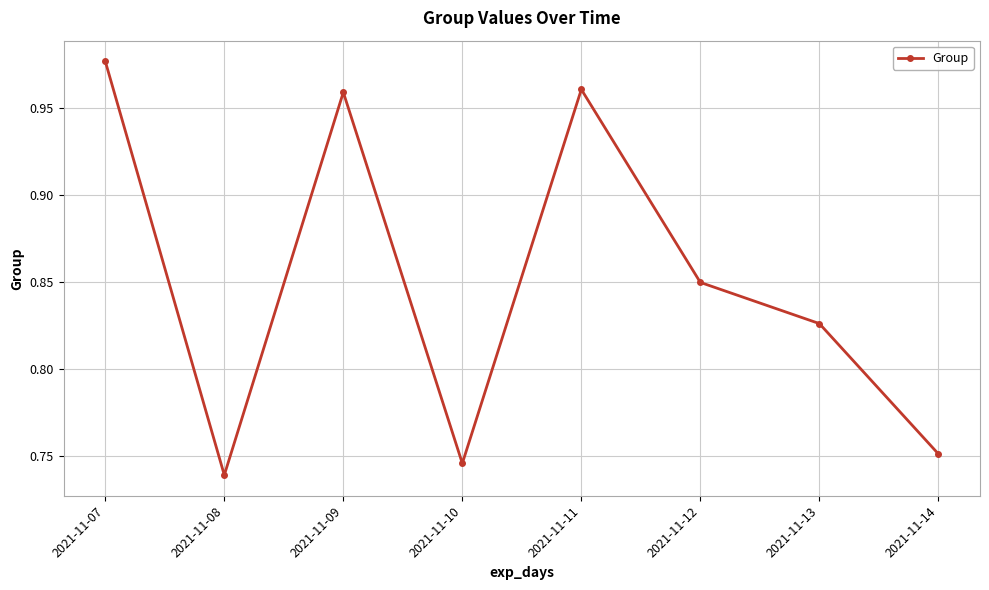

Which label corresponds to the smallest value in the chart?

2021-11-08